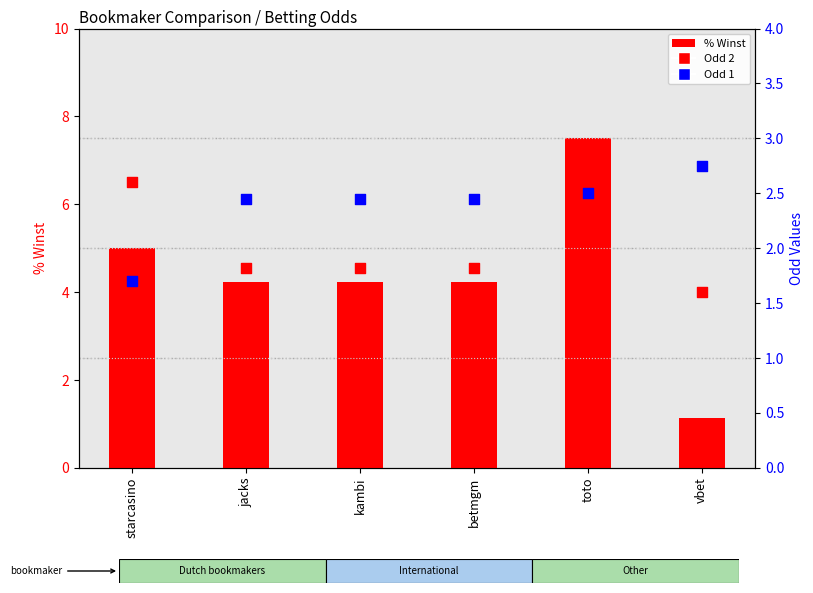

What are all the series names shown in the legend?

% Winst, Odd 2, Odd 1